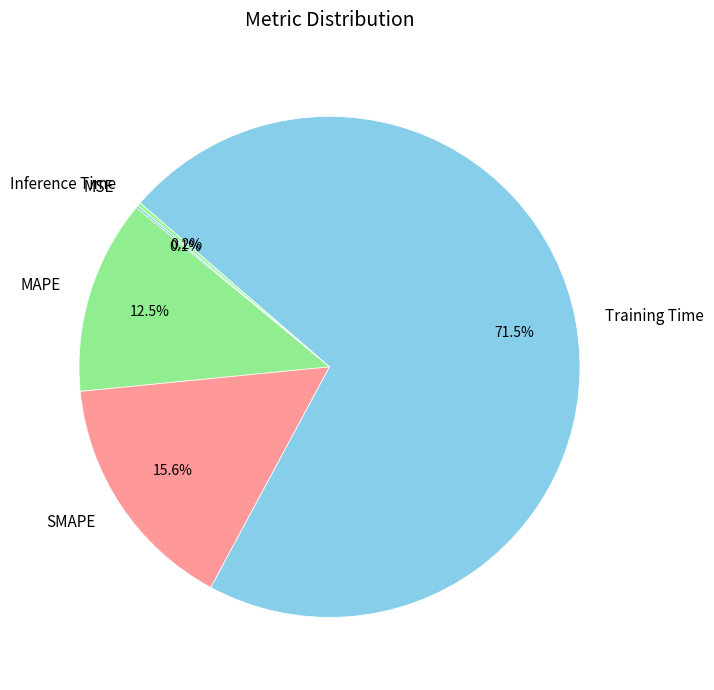

Which slice is the largest?

Training Time